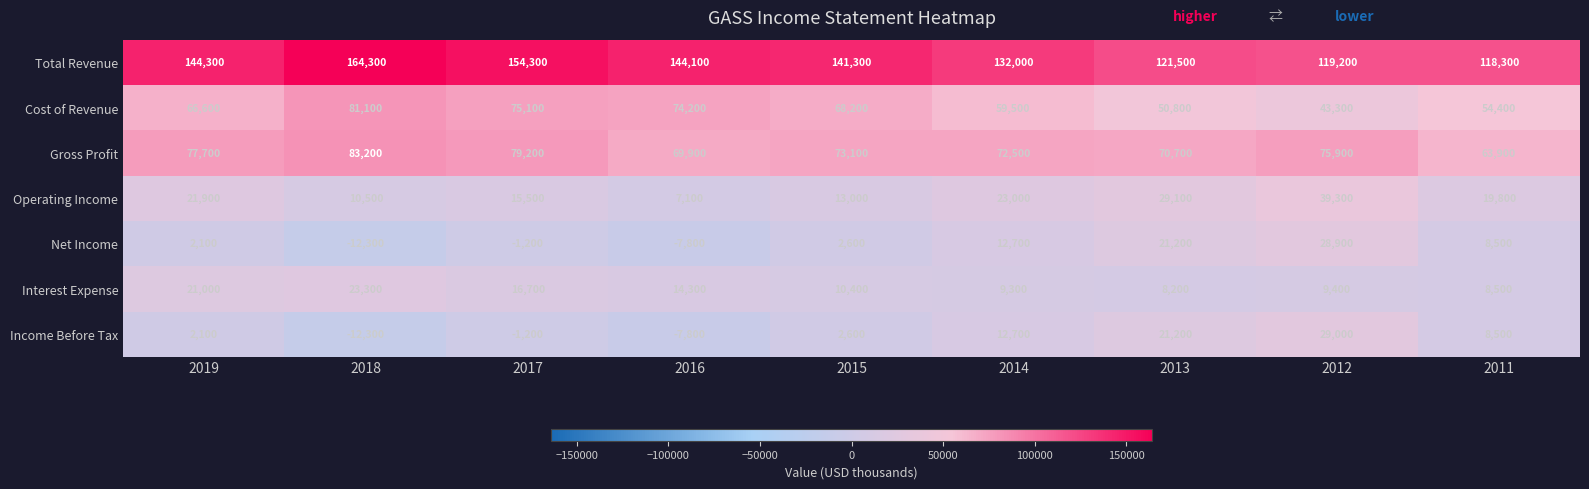

What is the difference between the Operating Income values at 2012 and 2017?

23800